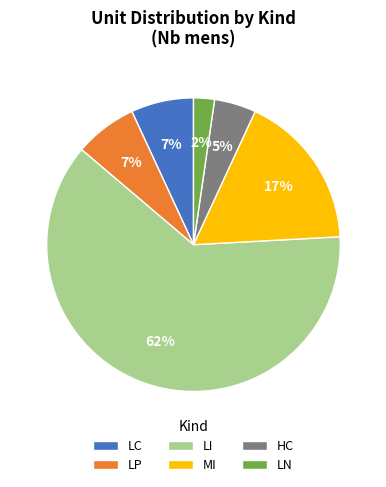

To the nearest percent, what is the difference between the largest and smallest slice percentages?

60%